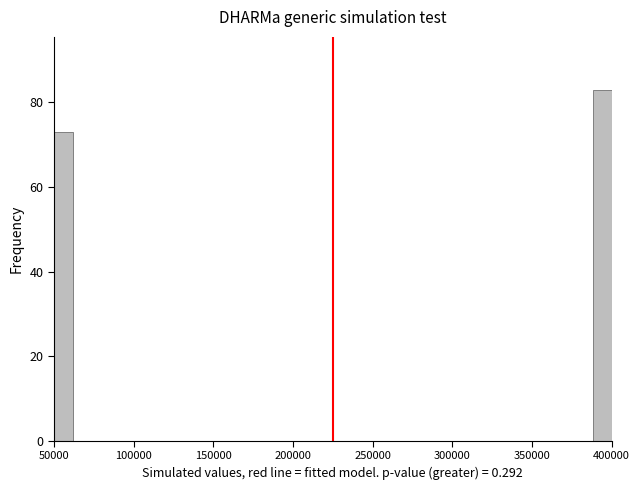

Around what value on the x-axis is the tallest bar? Give the approximate position of its centre, as read against the axis.

395000